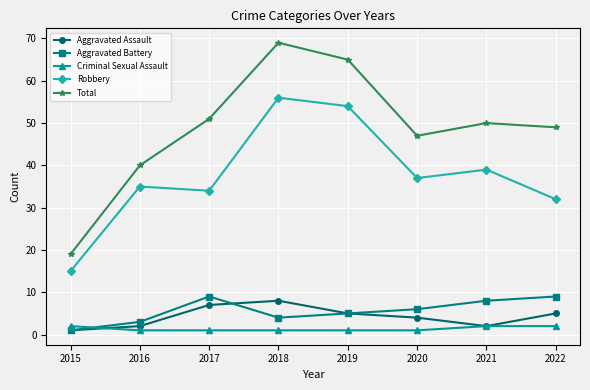

At which category does the chart reach its peak across all series?

2018